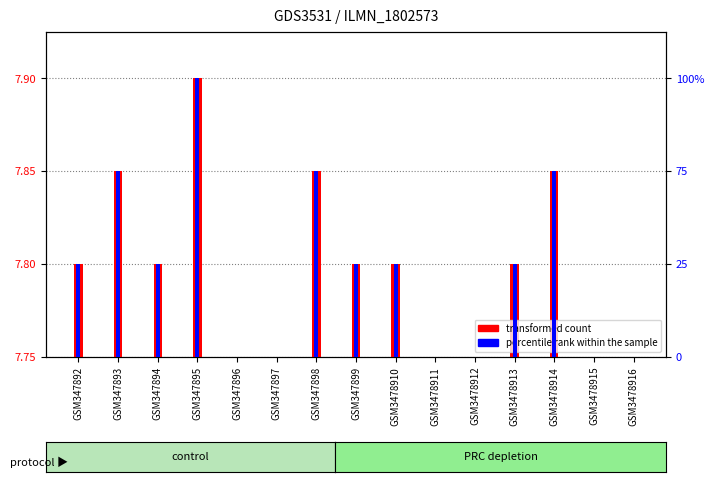

What is the maximum value for percentile rank within the sample?

3